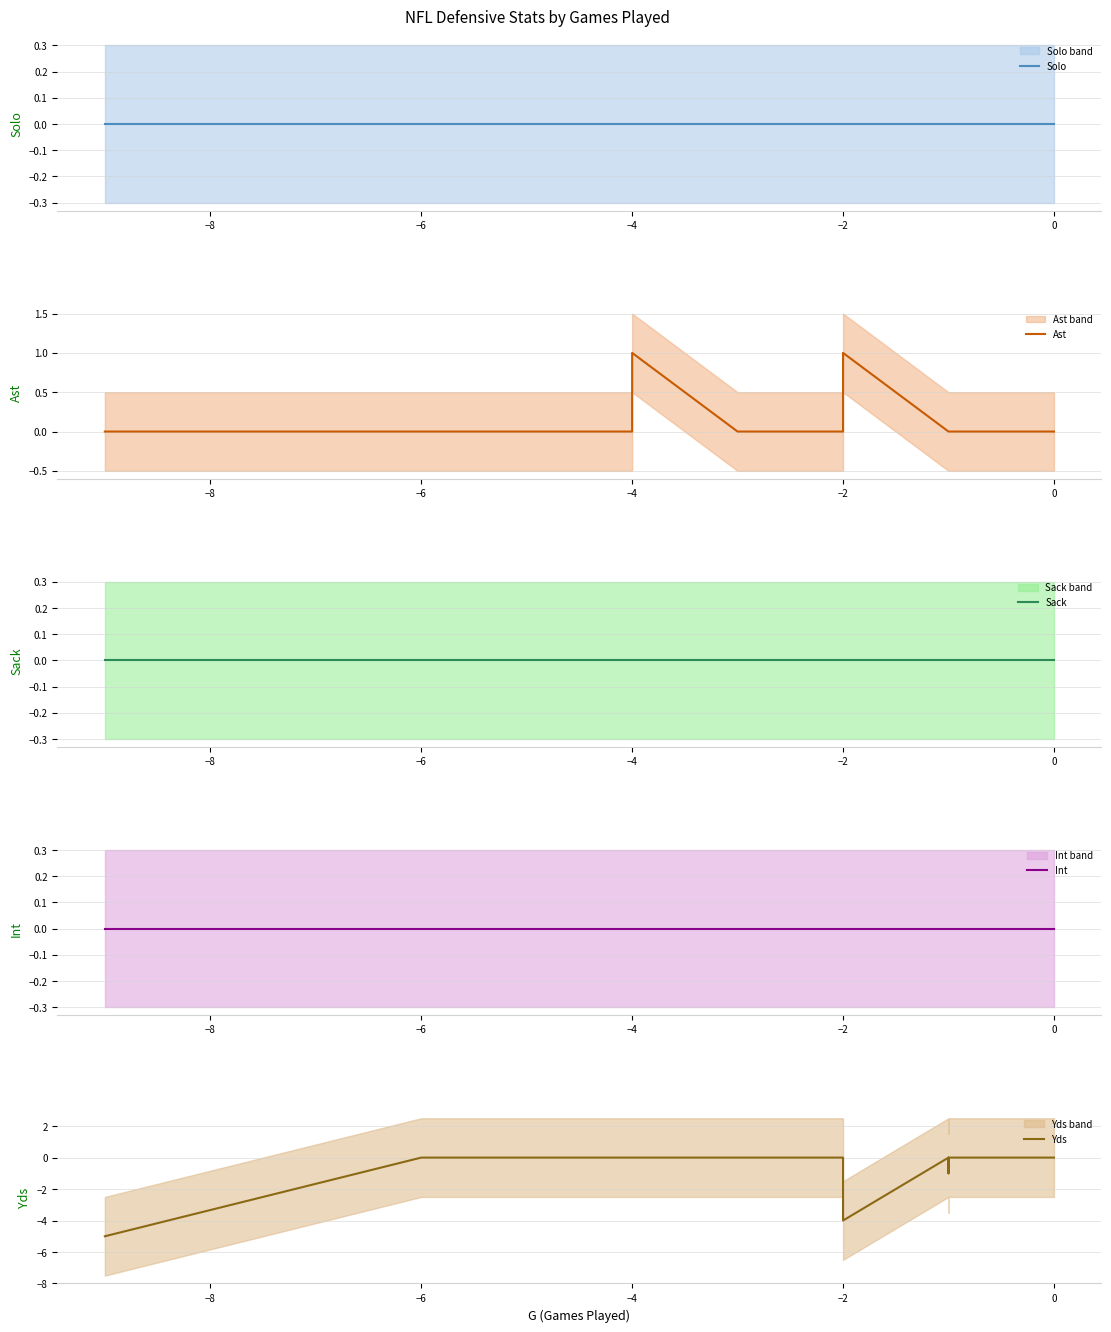

The value of Solo at −4 is 0. True or false?

True